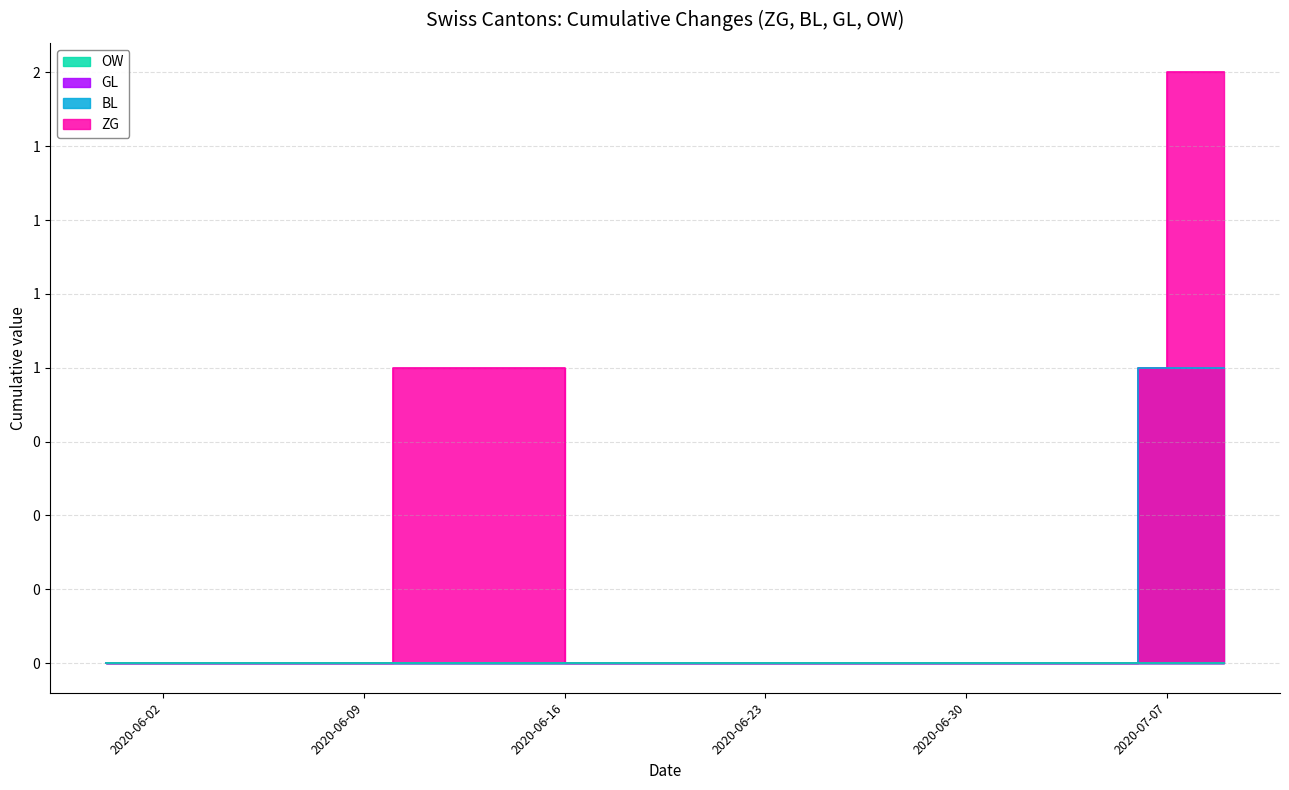

Between 2020-06-29 and 2020-06-30, which series saw the biggest shift?

ZG